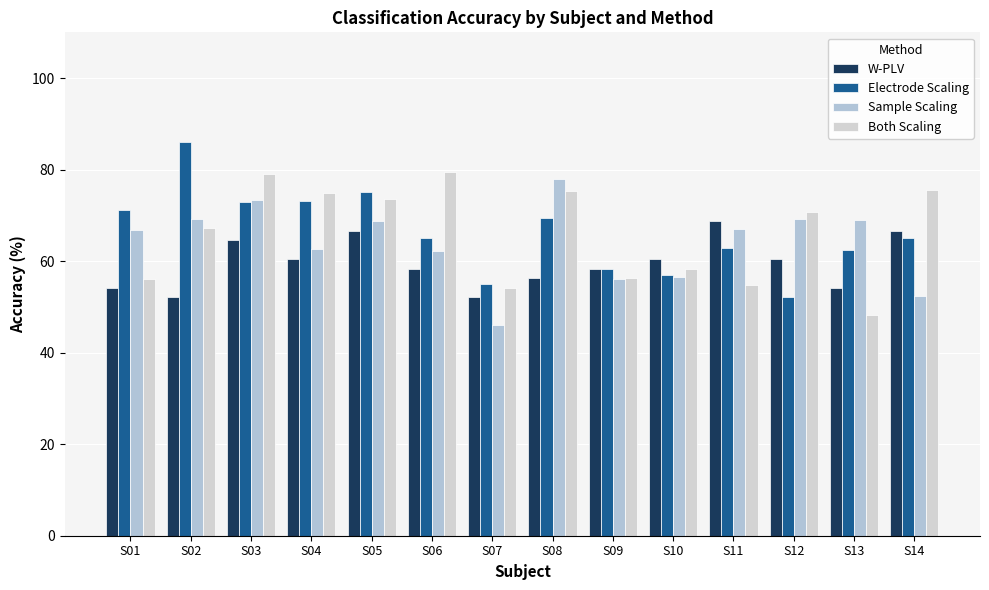

How many bars are there in total?

56